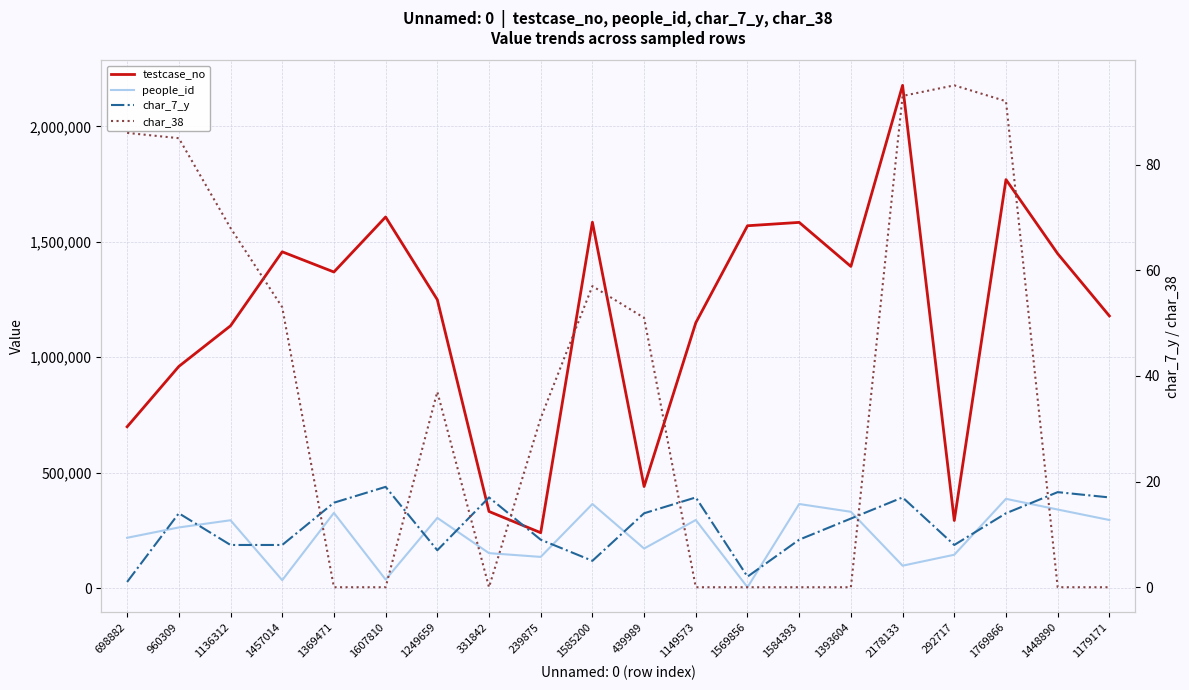

What is the highest value of the people_id series?

386603